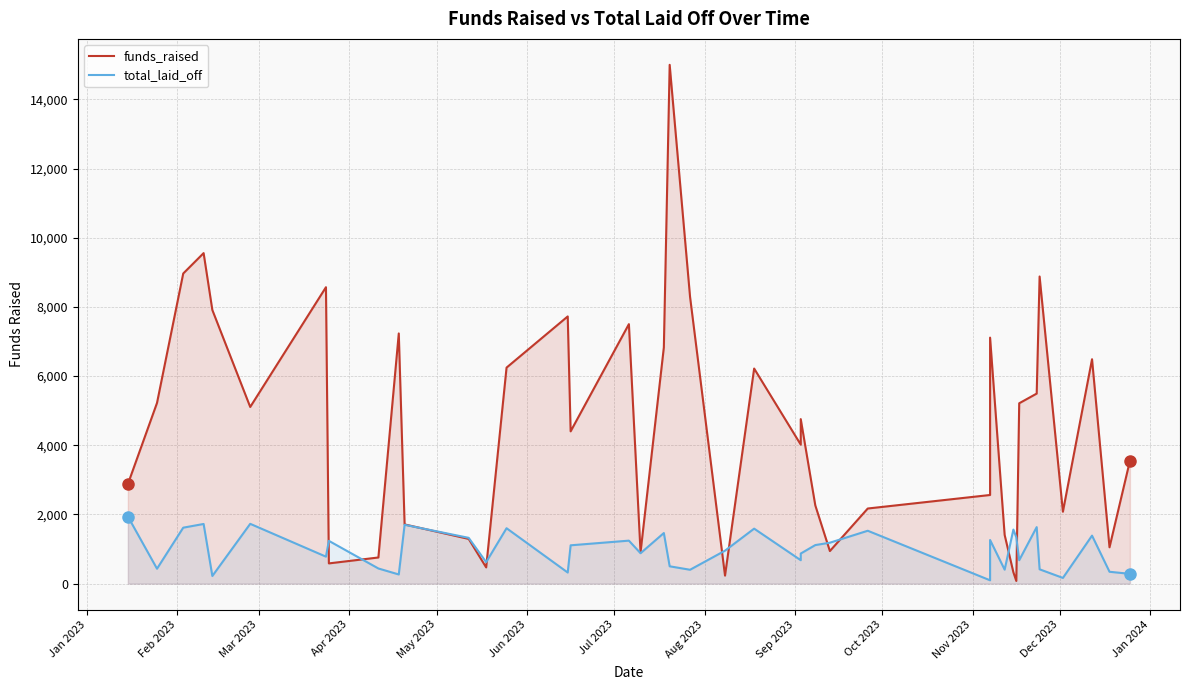

Which series ends up on top after the final intersection of total_laid_off and funds_raised?

funds_raised